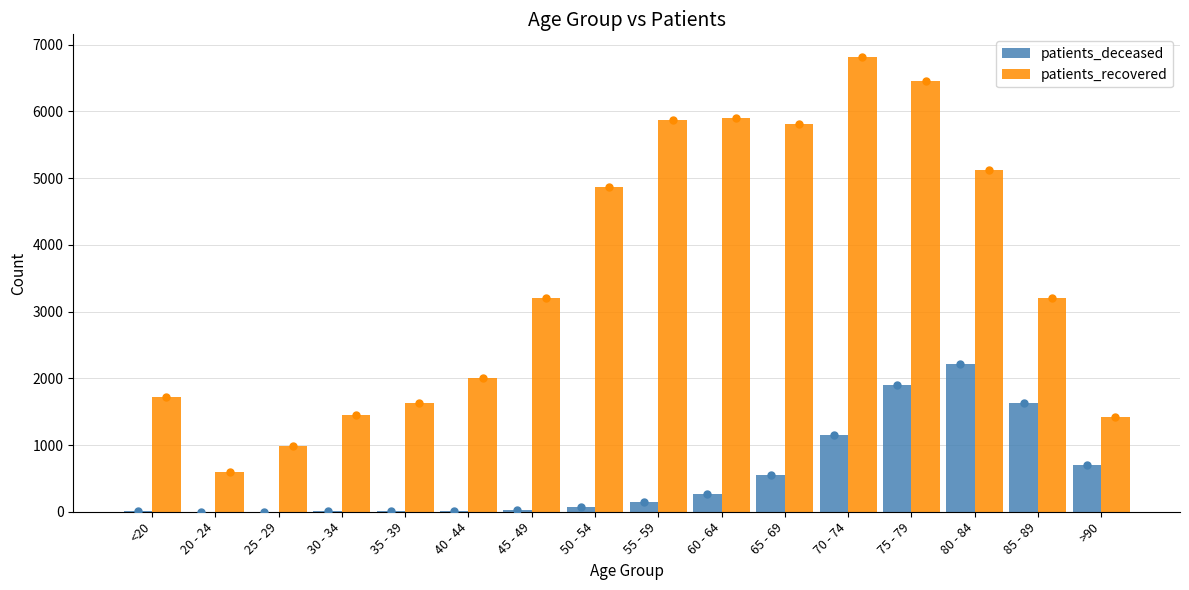

Which series has the widest spread of Y values?

patients_recovered